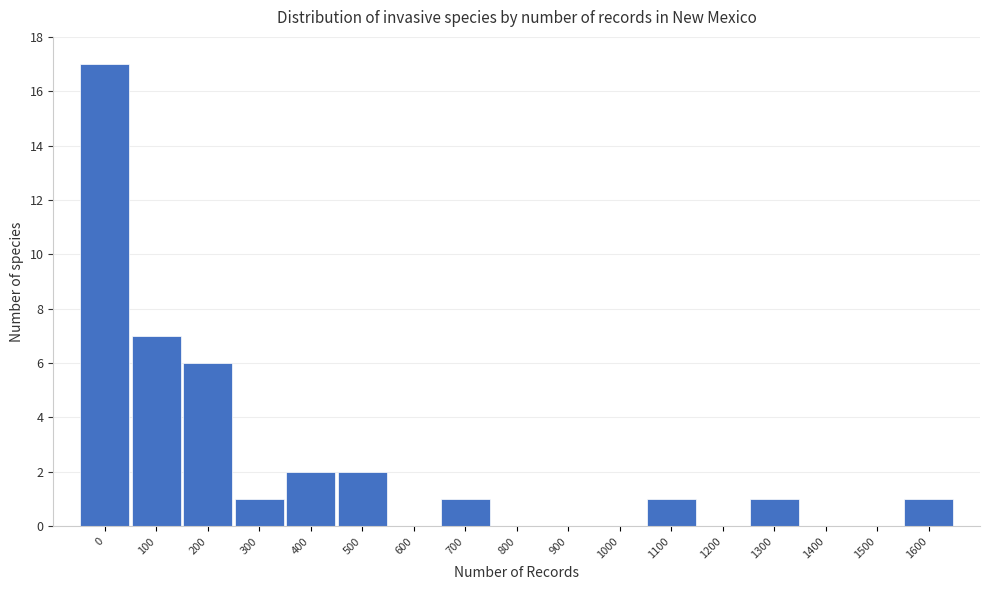

Reading left to right, what are all the values shown in this chart?

0=17	100=7	200=6	300=1	400=2	500=2	600=0	700=1	800=0	900=0	1000=0	1100=1	1200=0	1300=1	1400=0	1500=0	1600=1